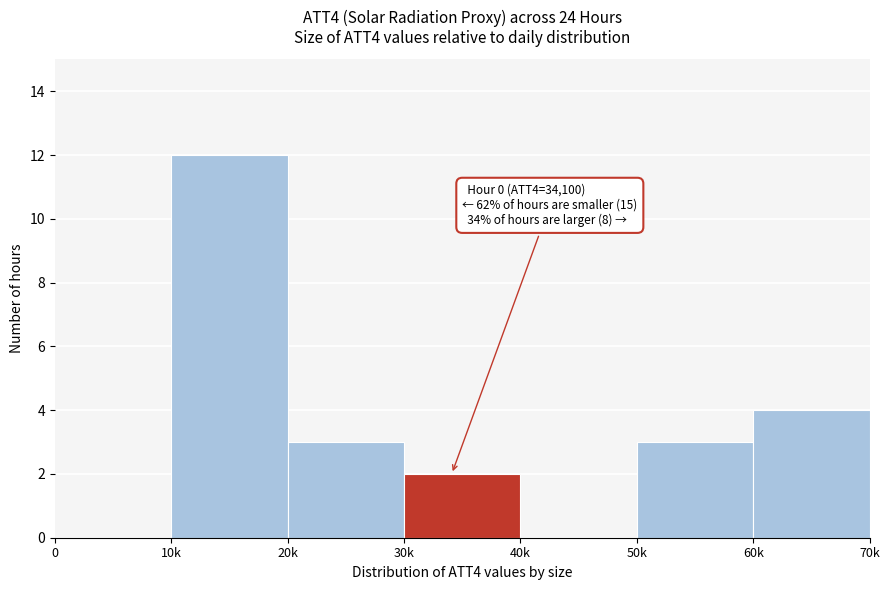

Reading right to left, what are all the values shown in this chart?

60k=4	50k=3	40k=0	30k=2	20k=3	10k=12	0=0